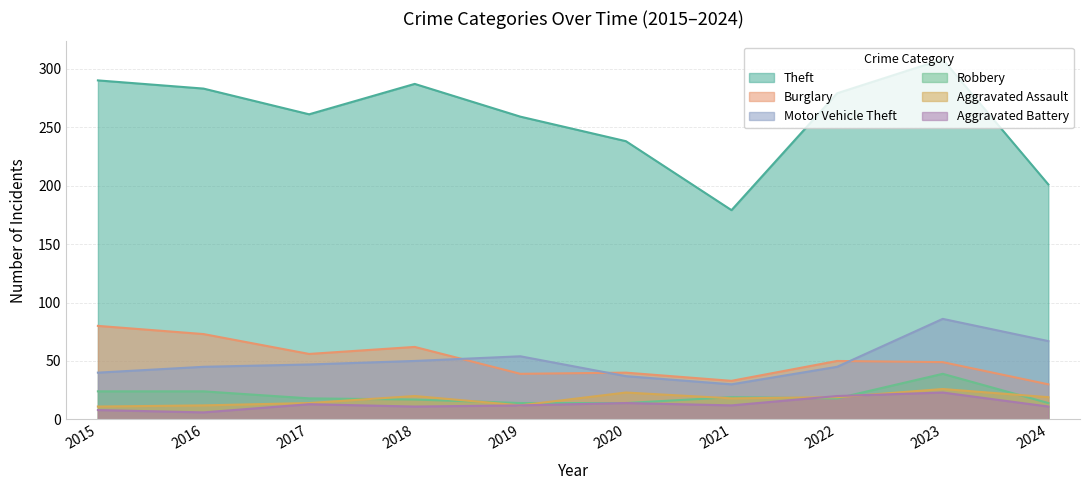

True or false: Robbery has more than 0 points higher than both neighbors.

True